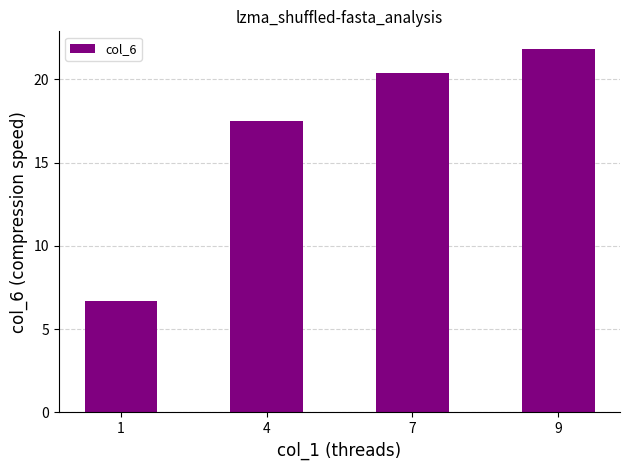

List the labels in order of value, largest first.

9, 7, 4, 1